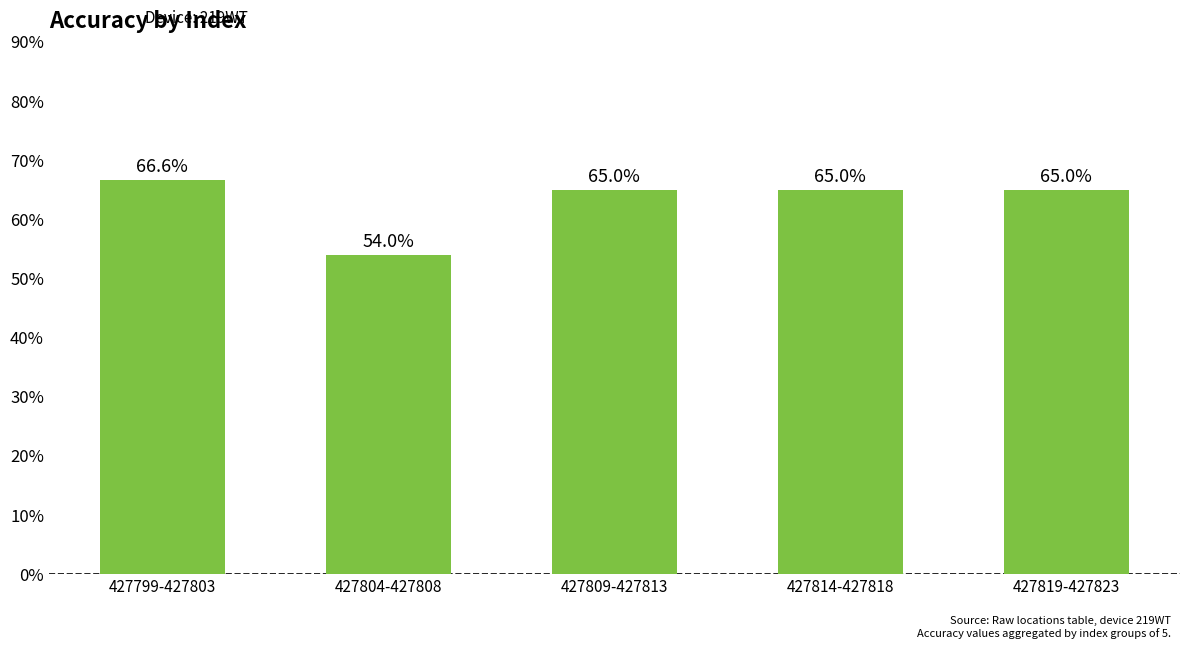

The value at 427799-427803 is 66.6. True or false?

True